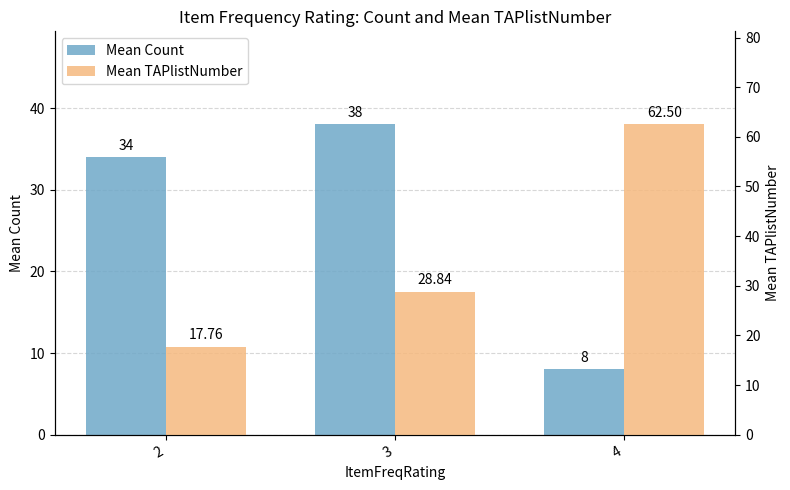

Where does the Mean TAPlistNumber series first go above 28?

3